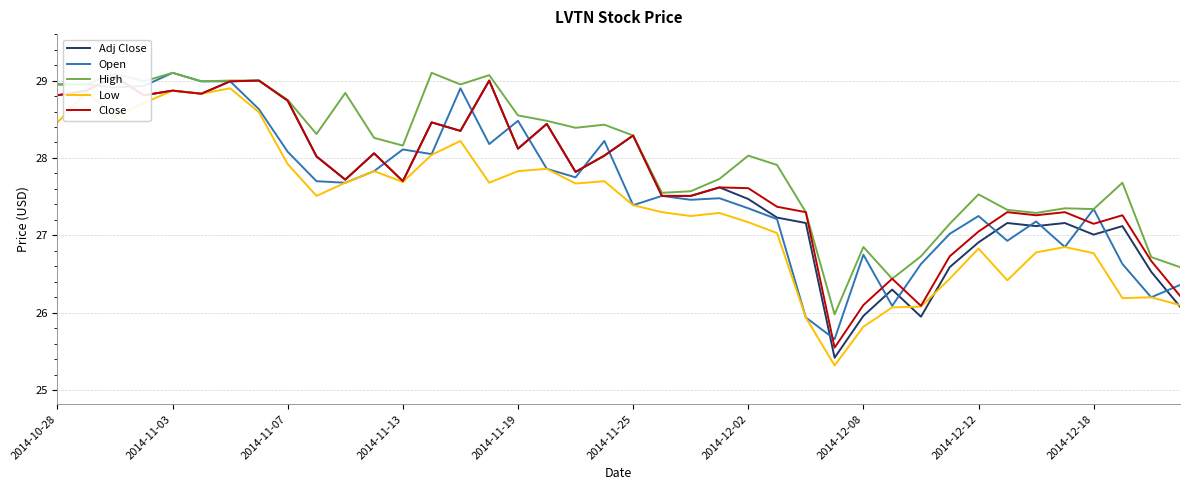

At which label does Open first exceed 27?

2014-10-28